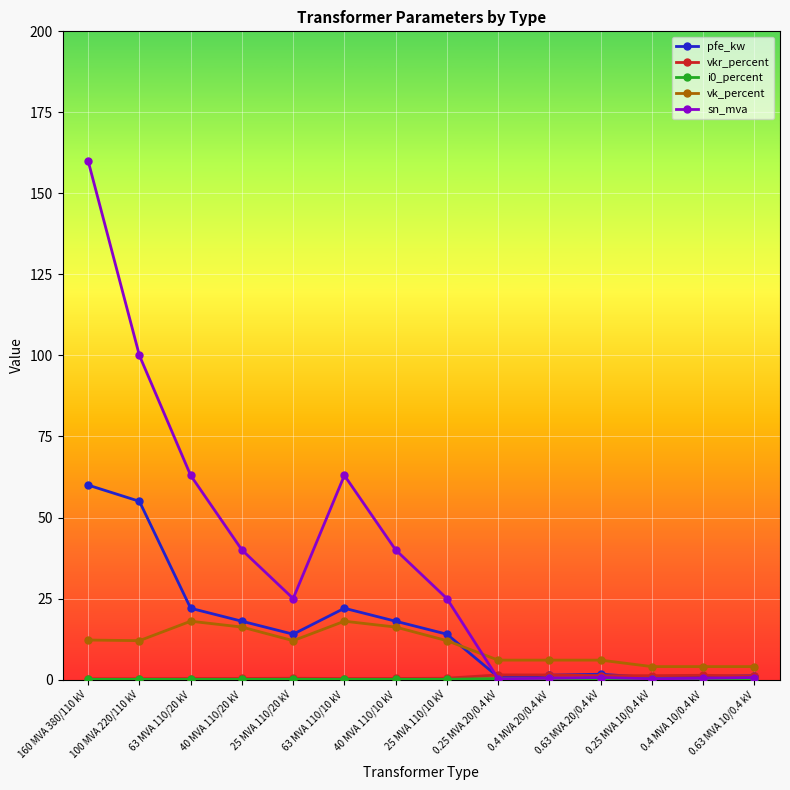

What is the value of the pfe_kw point at the 6th from the left?

22.0